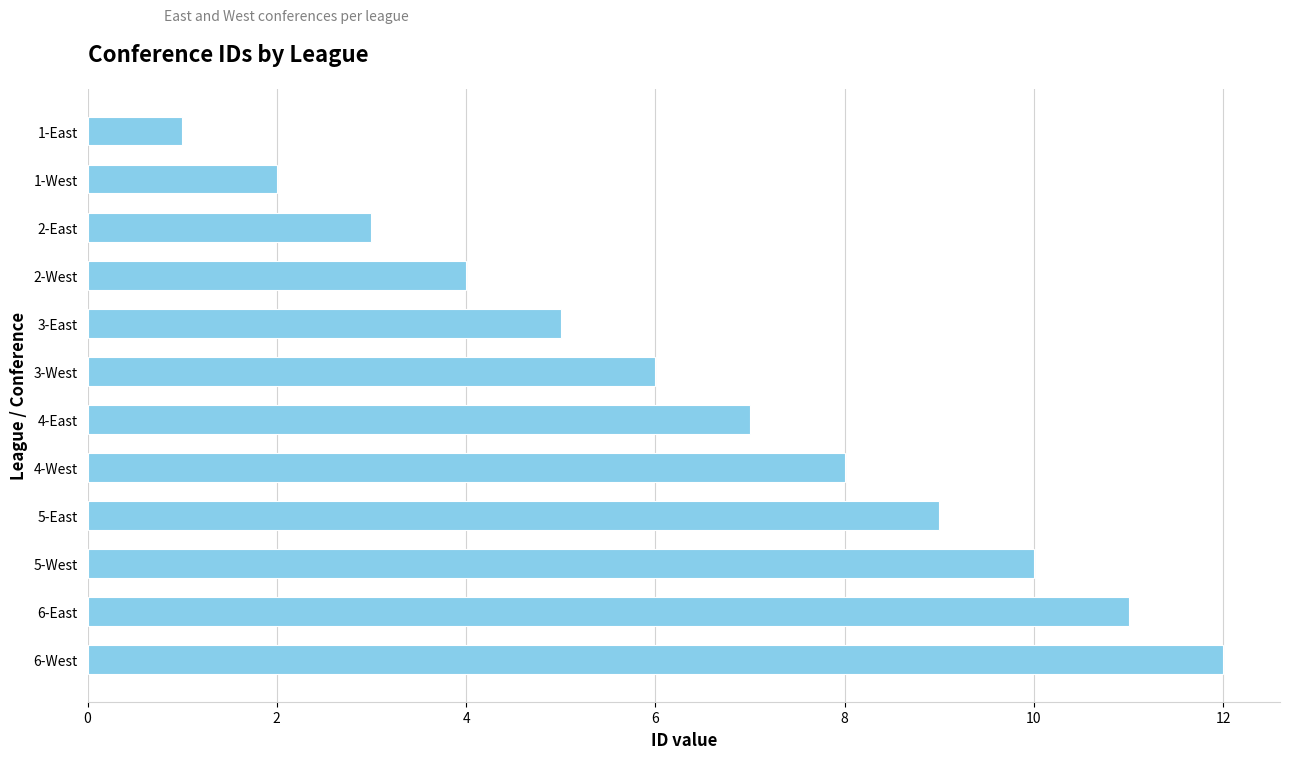

Where is the data nearest to the value 6?

3-West